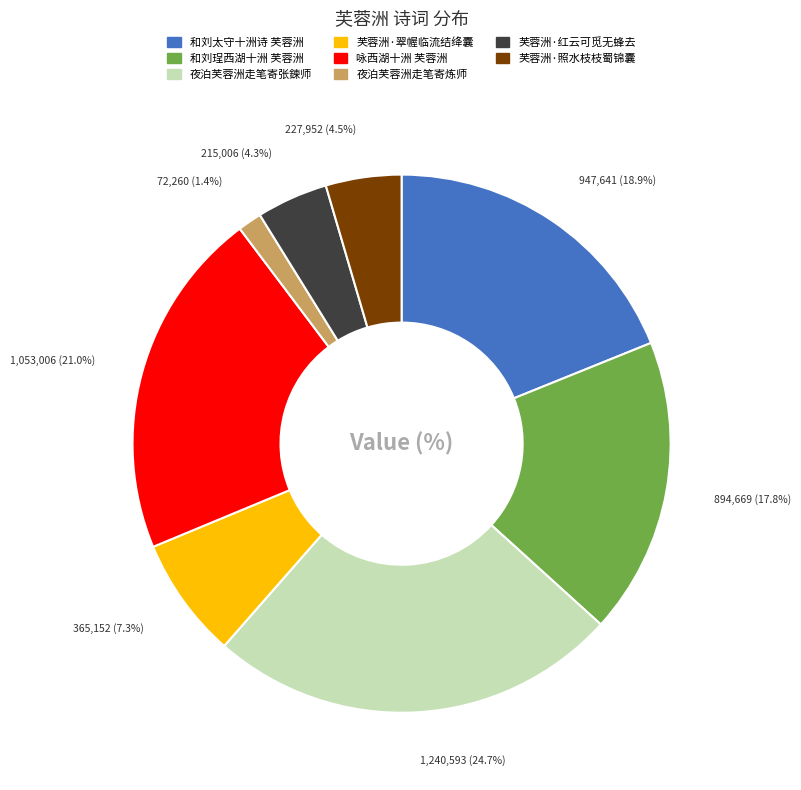

How many slices are in this pie chart?

8